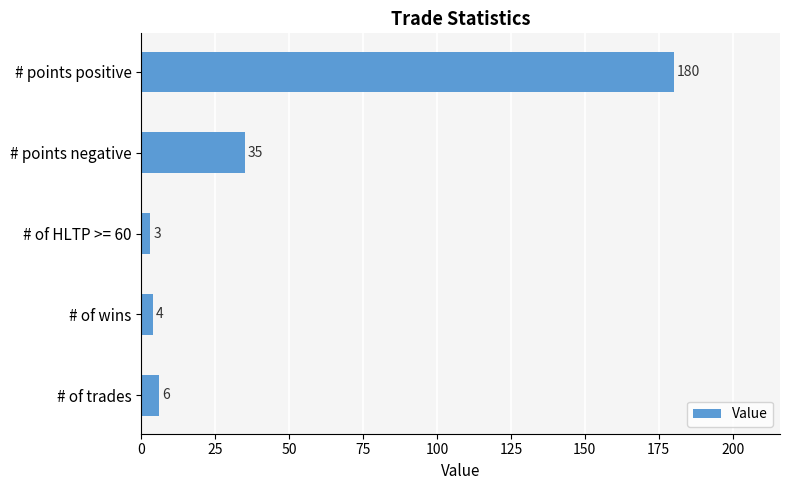

Approximately how many times larger is the value at # points positive compared to # of trades?

30.0